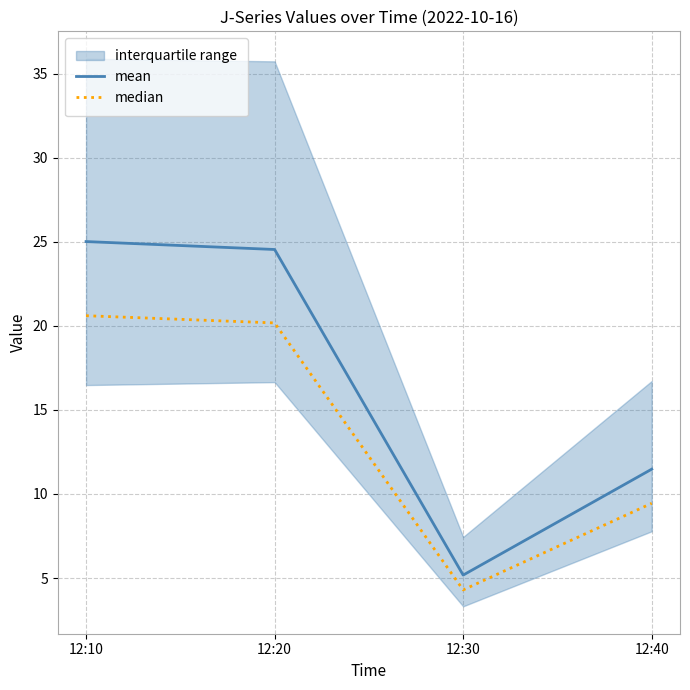

At which category does mean reach its first local valley?

12:30